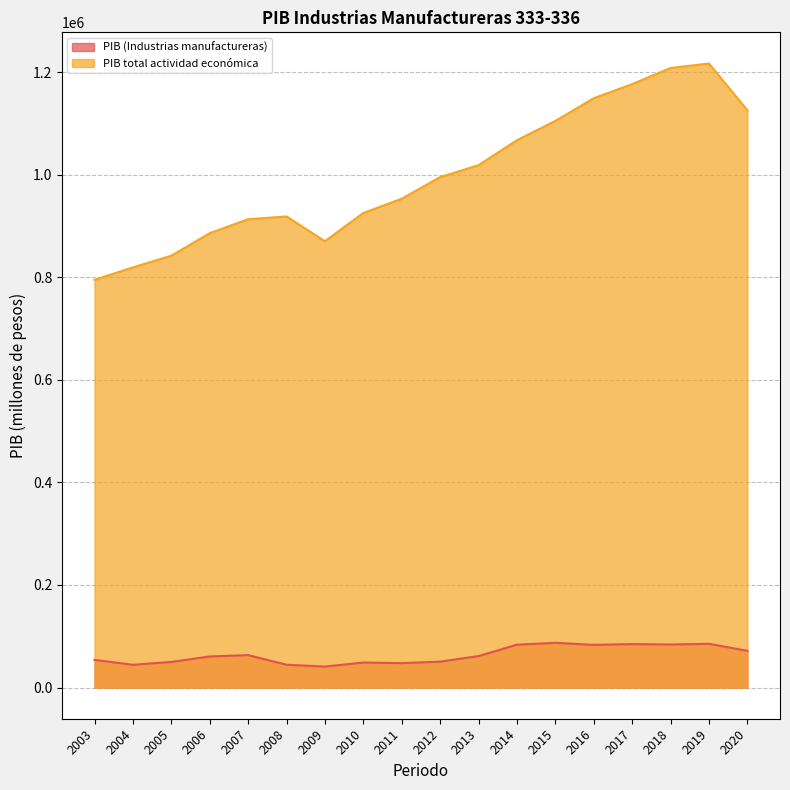

How many data points in PIB total actividad económica are above 995285?

9